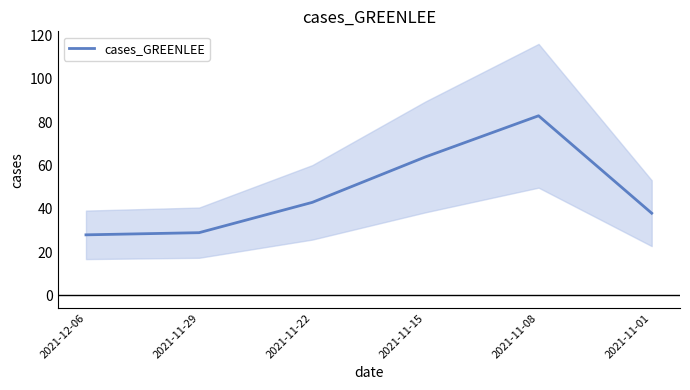

What is the ratio of the value at 2021-11-08 to the value at 2021-11-29?

2.9